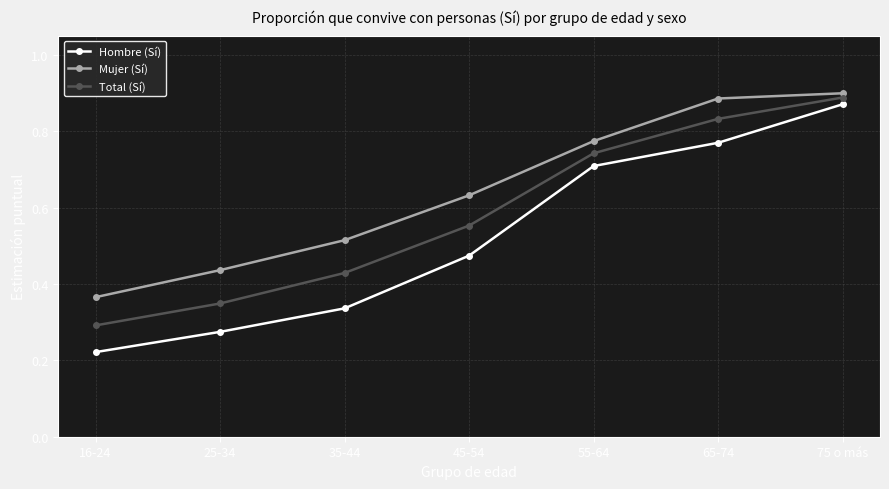

How many lines are shown in the chart?

3